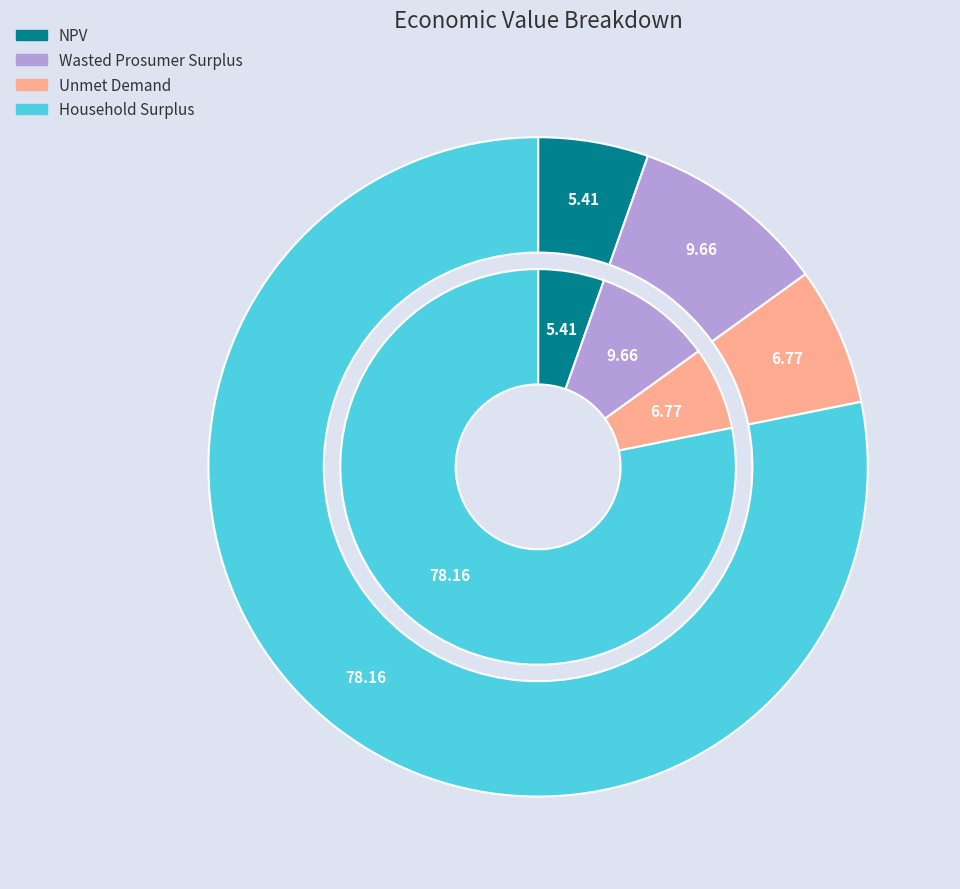

True or false: Wasted Prosumer Surplus accounts for 2% of the total.

False